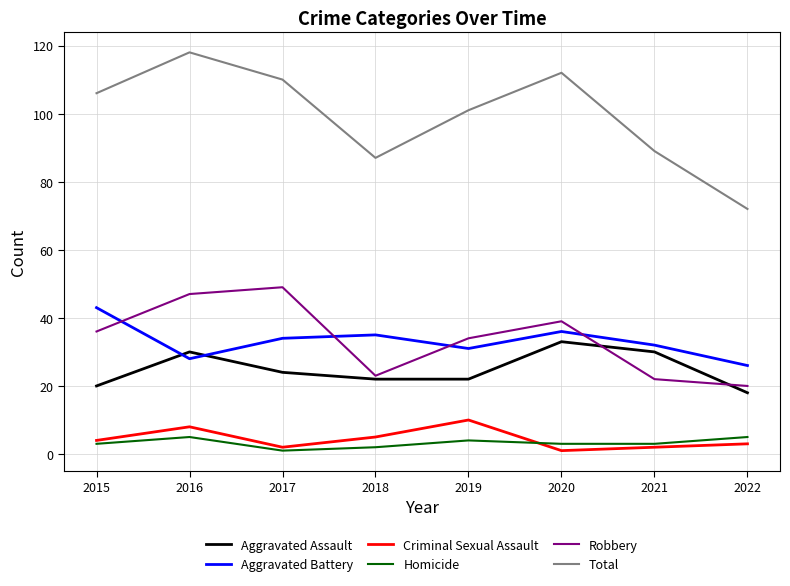

At which label is Aggravated Assault closest to 25?

2017